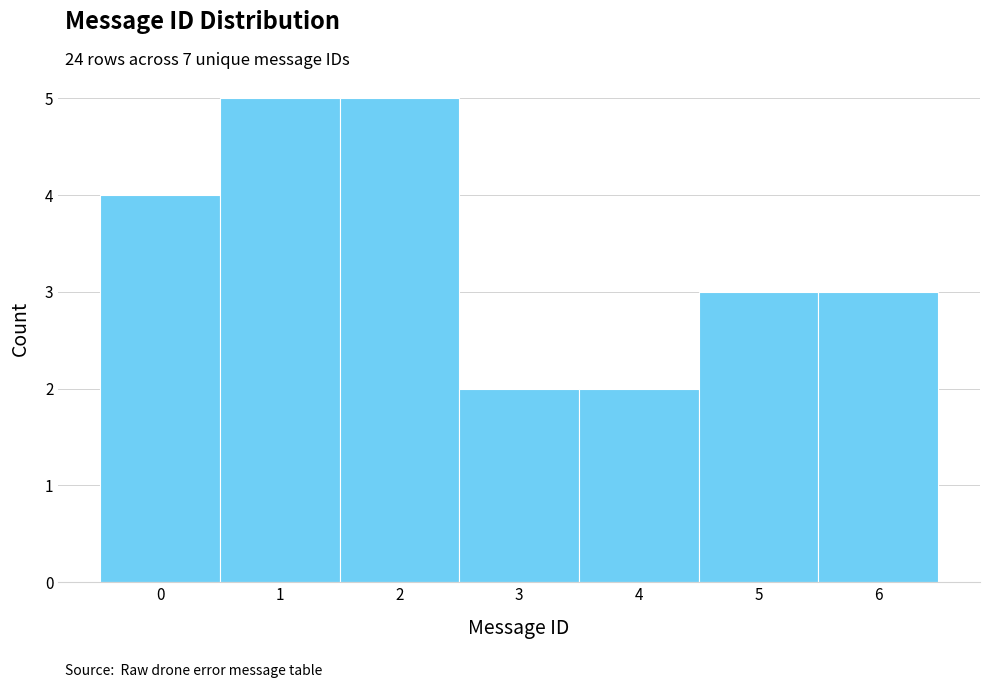

Reading left to right, list every bar in this chart as the range it spans on the x-axis followed by its height. The values are not printed on the chart, so give them approximately, as read against the axis.

-0.5 to 0.5: 4
0.5 to 1.5: 5
1.5 to 2.5: 5
2.5 to 3.5: 2
3.5 to 4.5: 2
4.5 to 5.5: 3
5.5 to 6.5: 3